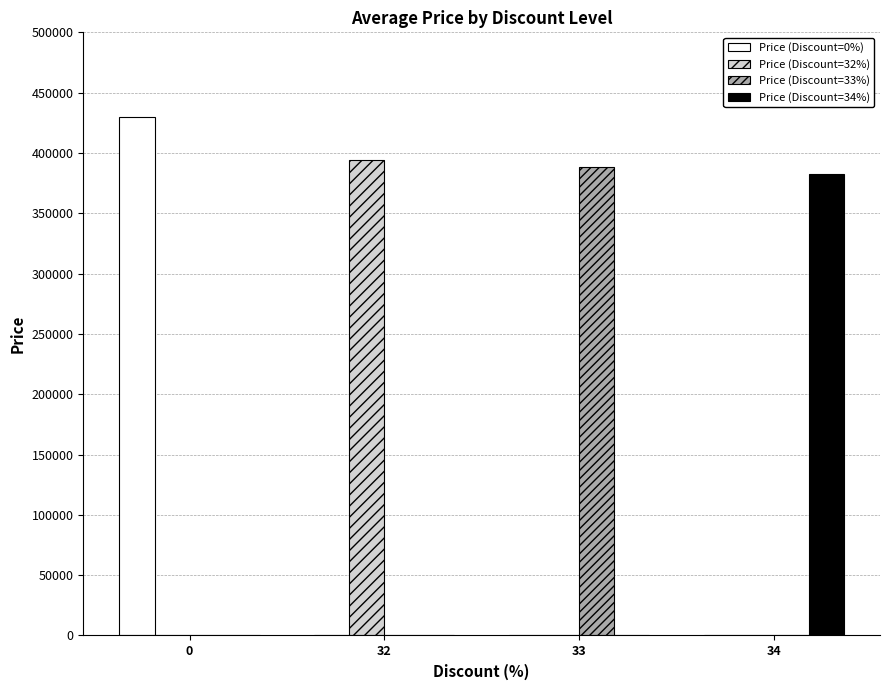

How many values in the Price (Discount=32%) series exceed 0?

1